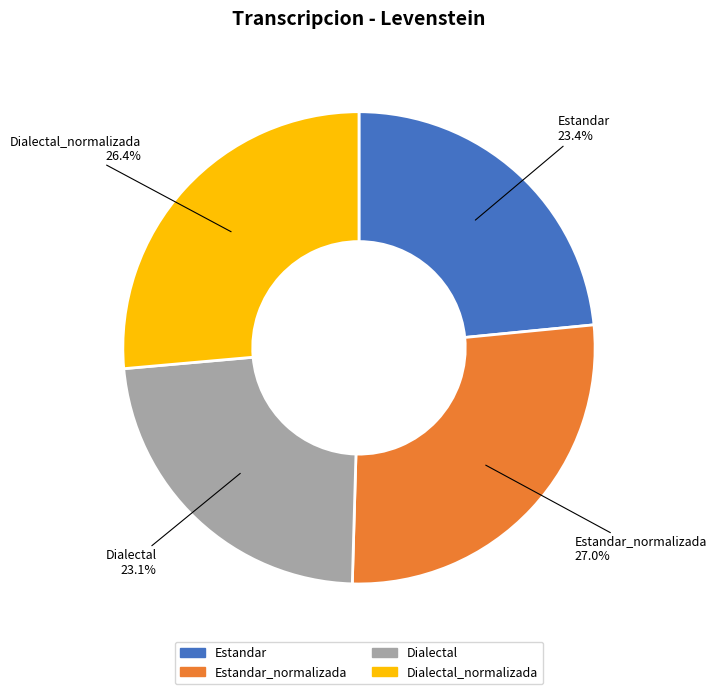

How many segments does this pie chart have?

4